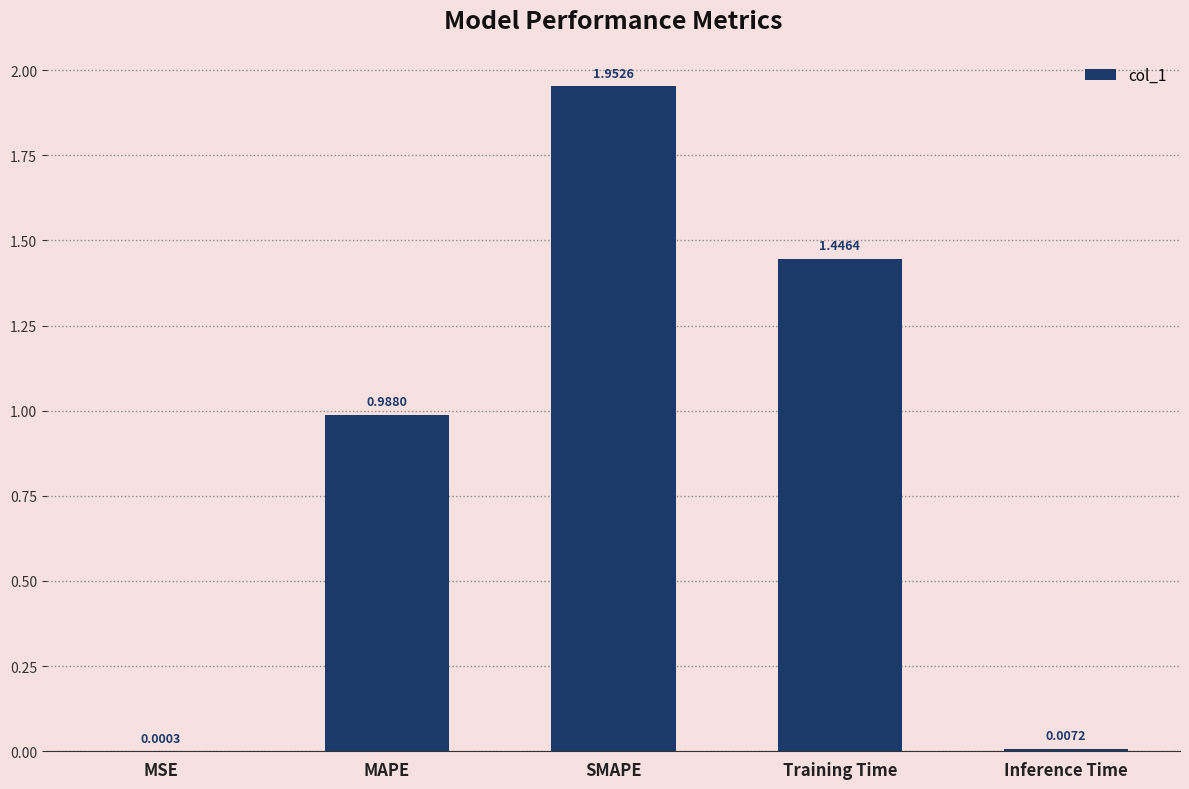

What is the sum of the values at Training Time and SMAPE?

3.4